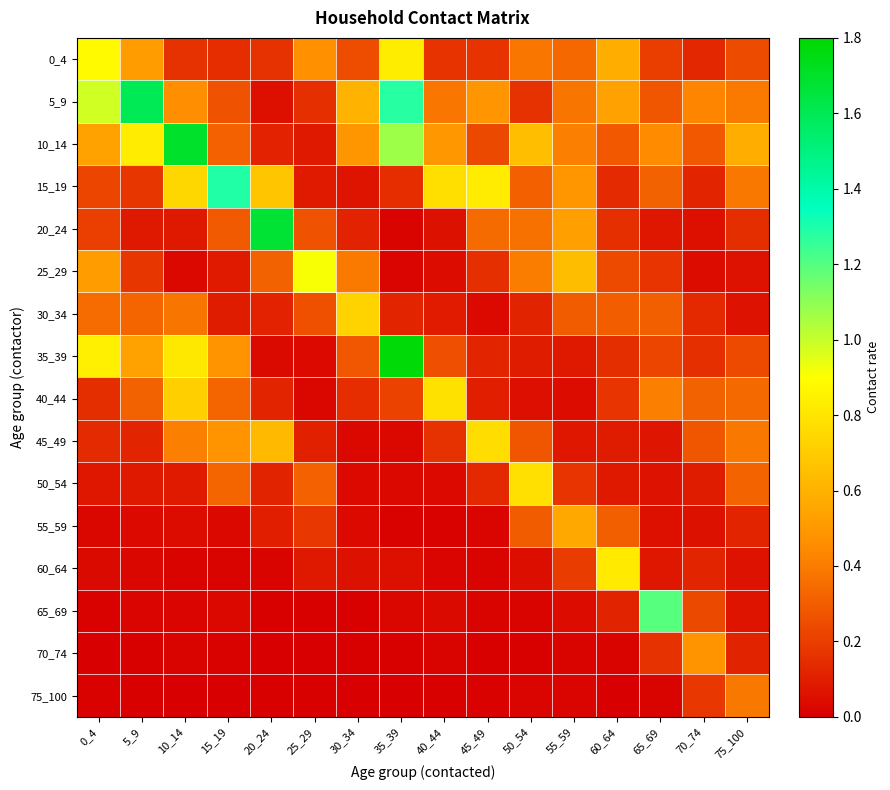

Which series changed the most between 15_19 and 35_39?

35_39